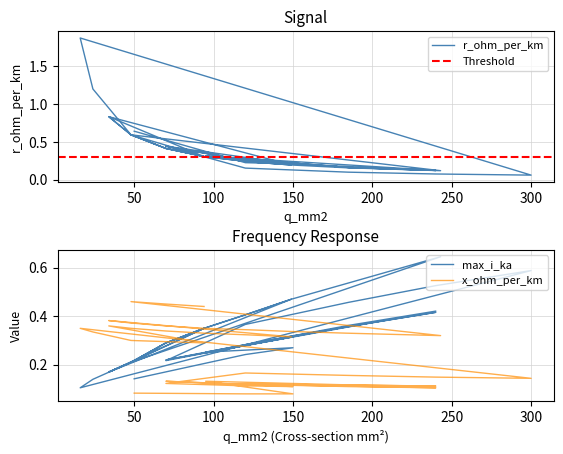

At which label does x_ohm_per_km reach its minimum?

50